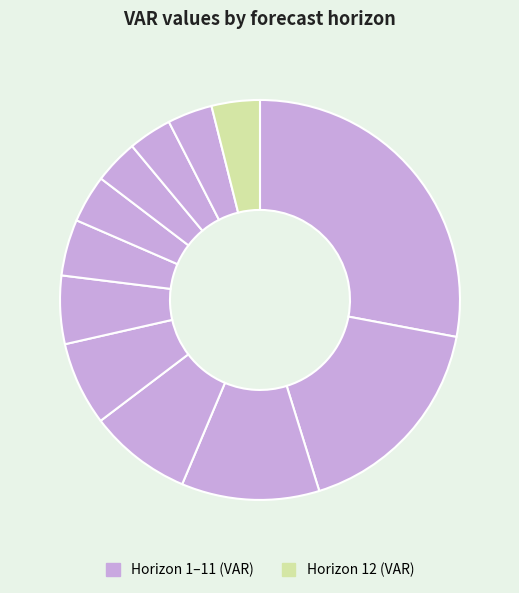

To the nearest percent, what is the difference between the largest and smallest slice percentages?

24%